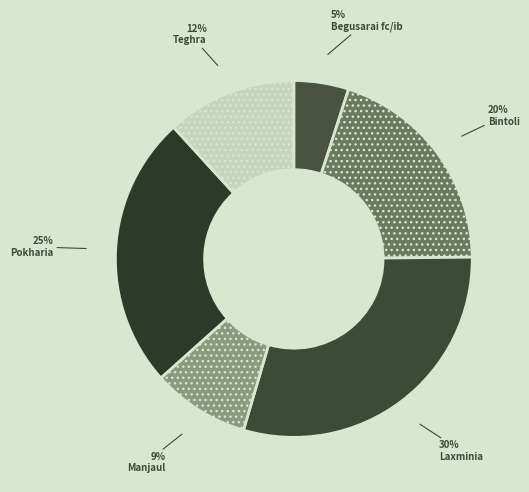

How many slices are in this pie chart?

6